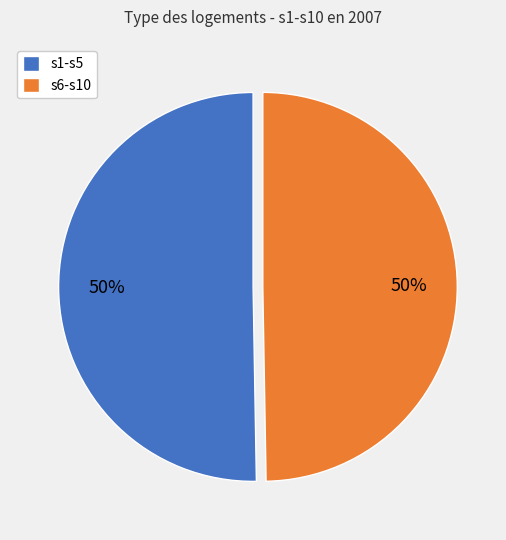

To the nearest percent, what is the combined percentage of s6-s10 and s1-s5?

100%